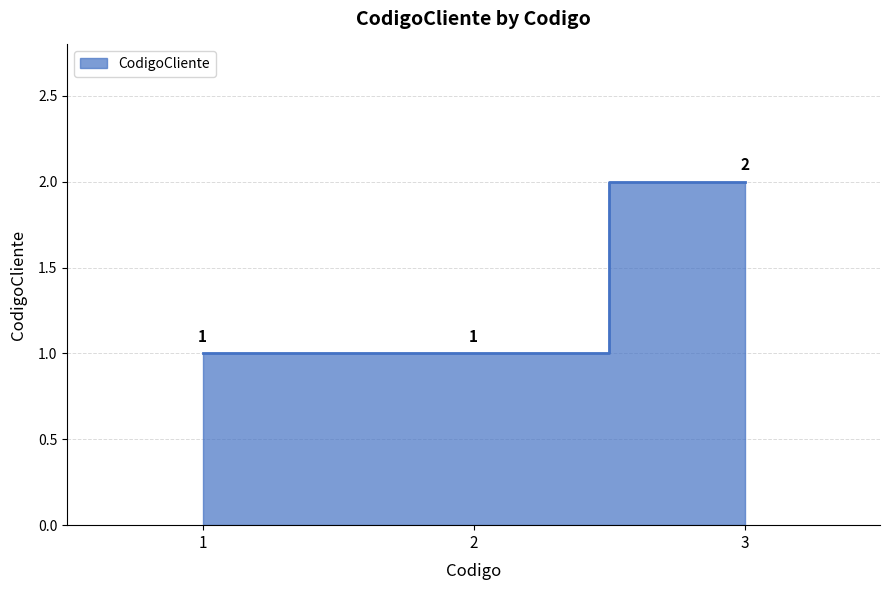

Which label corresponds to the smallest value in the chart?

1